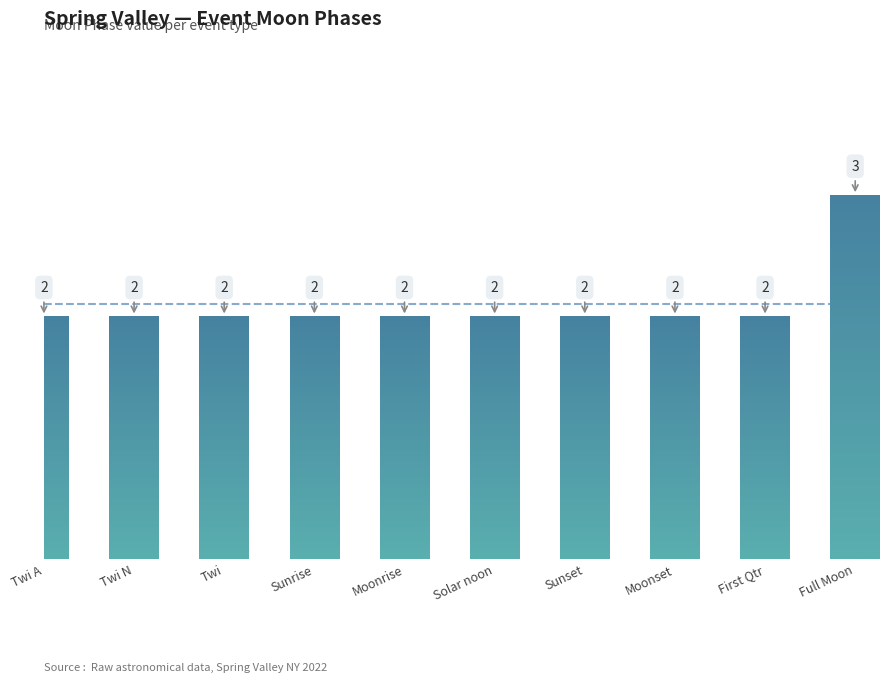

How many bars are there in total?

10